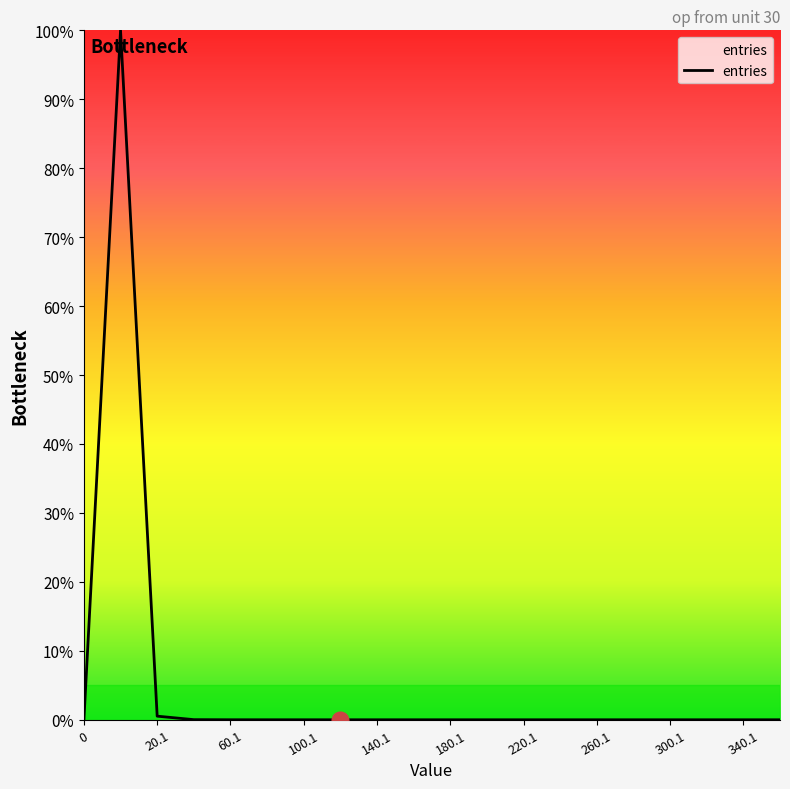

Does the chart display data point markers on the line(s)?

No